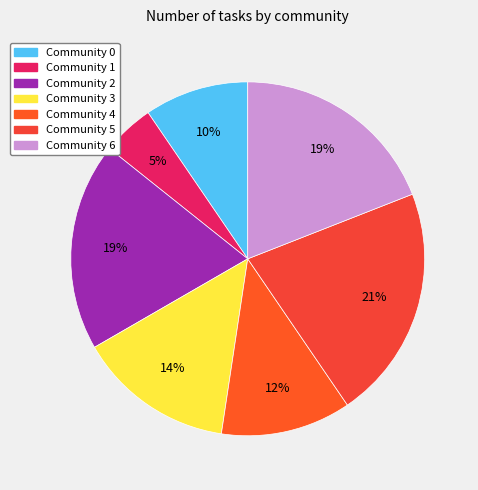

Rank the categories by value from lowest to highest.

Community 1, Community 0, Community 4, Community 3, Community 2, Community 6, Community 5